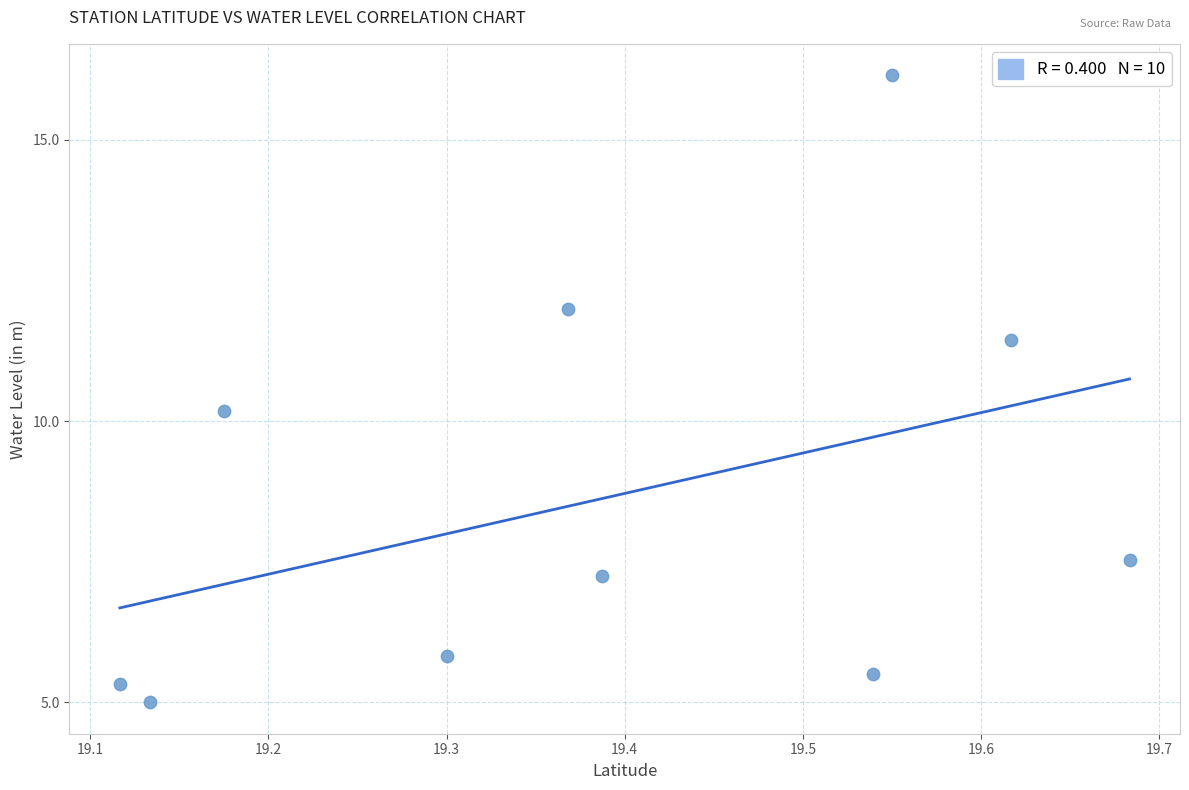

What is the average Y value?

8.6